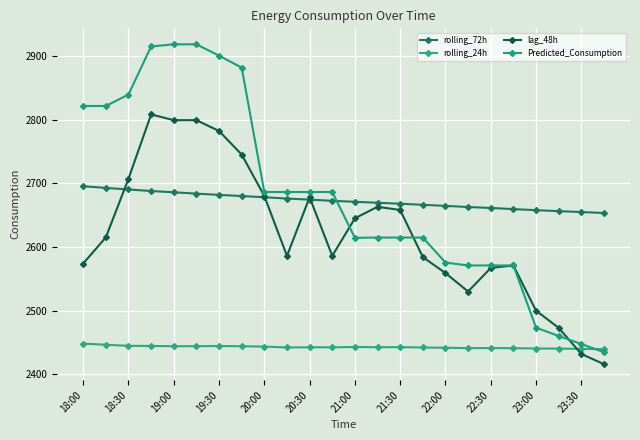

What is the sum of all lag_48h values?

62957.0